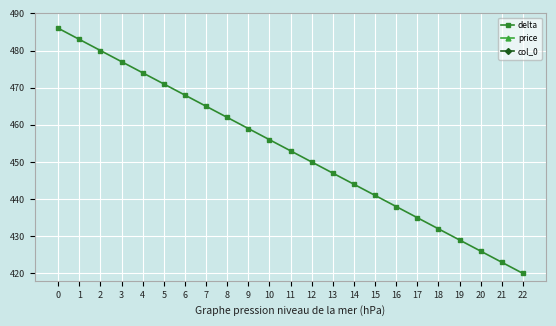

Which category has the highest value in the col_0 series?

22